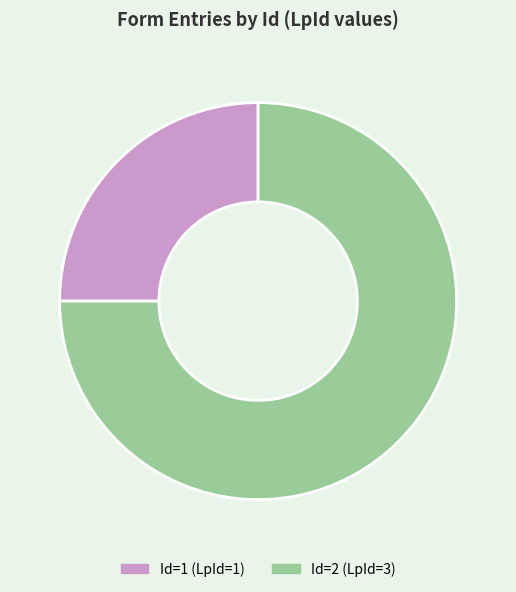

Is there any slice that represents more than half of the pie?

Yes